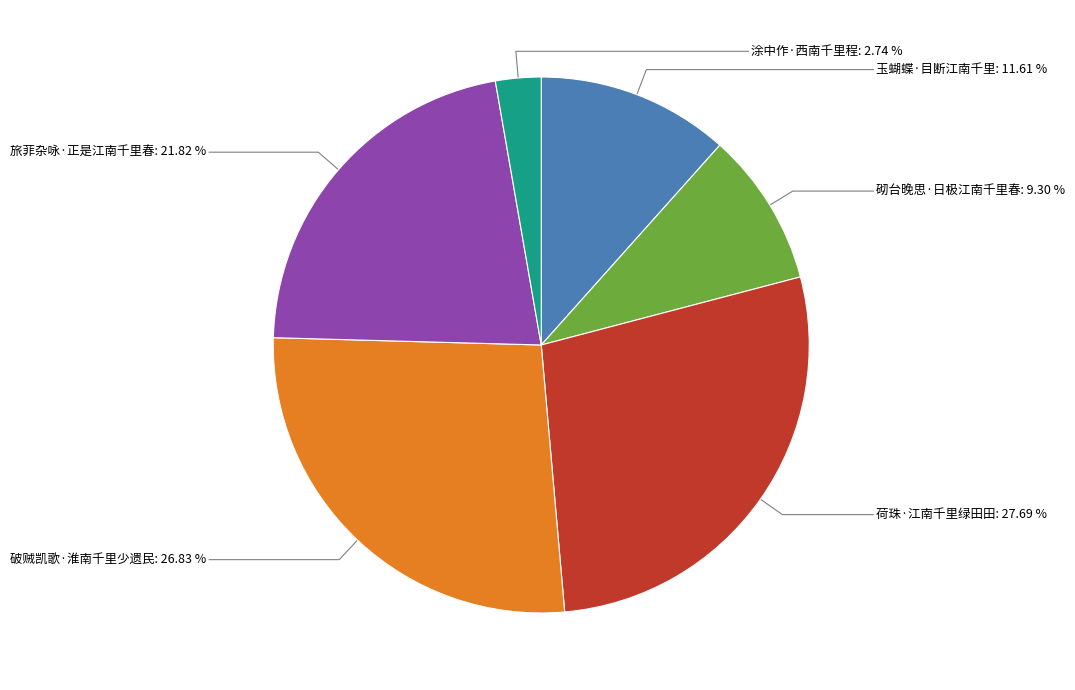

Is there any slice that represents more than half of the pie?

No